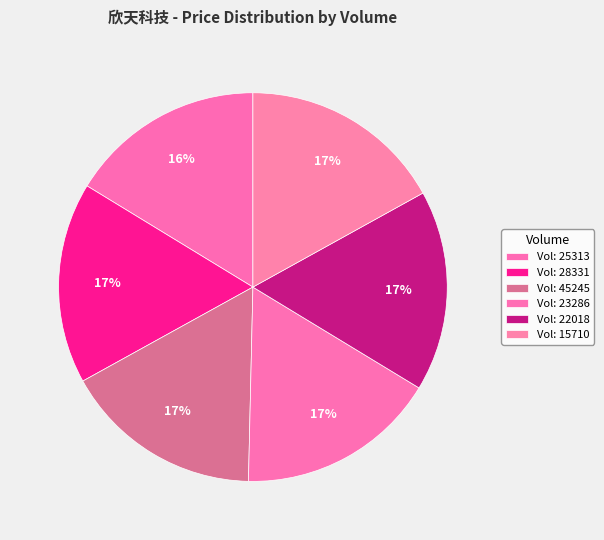

Which slice is the largest?

15710